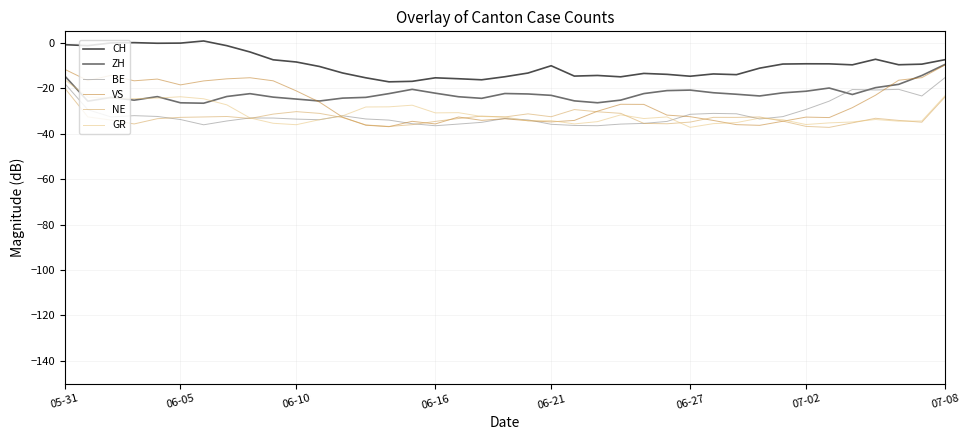

True or false: CH and VS cross at least once.

False